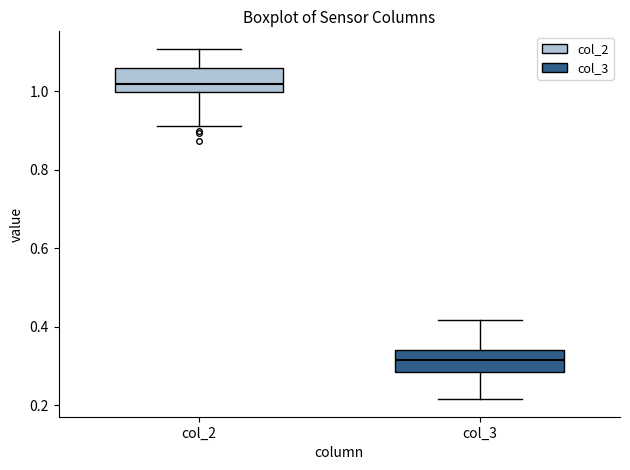

Where is the lower edge of the box for col_3 on the y-axis? The values are not printed on the chart, so give them approximately, as read against the axis.

0.28